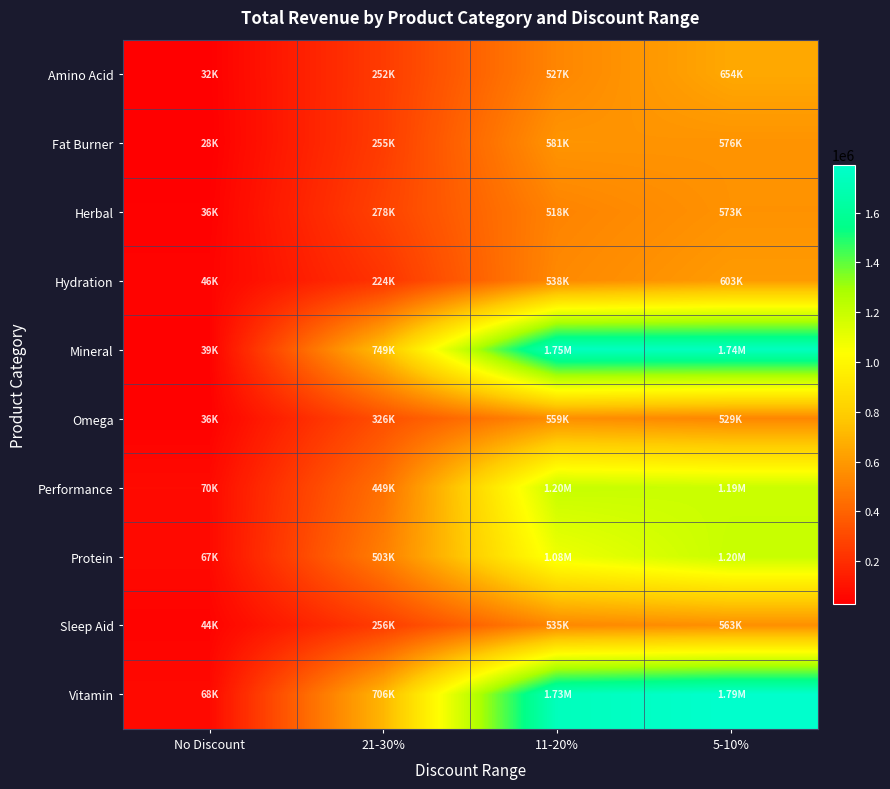

Which series has the largest total across all categories?

Vitamin